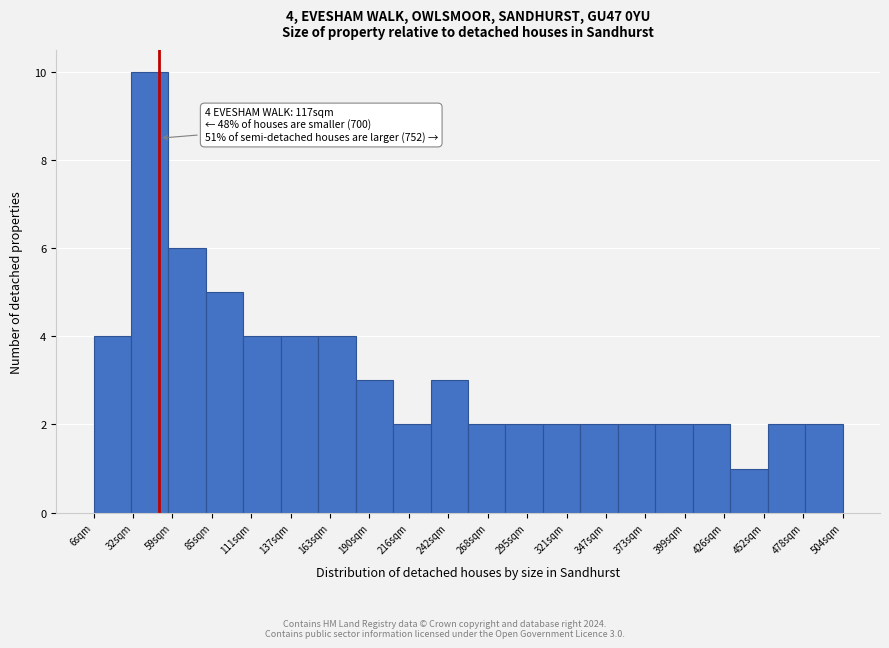

Which range on the x-axis has the tallest bar?

30 to 55